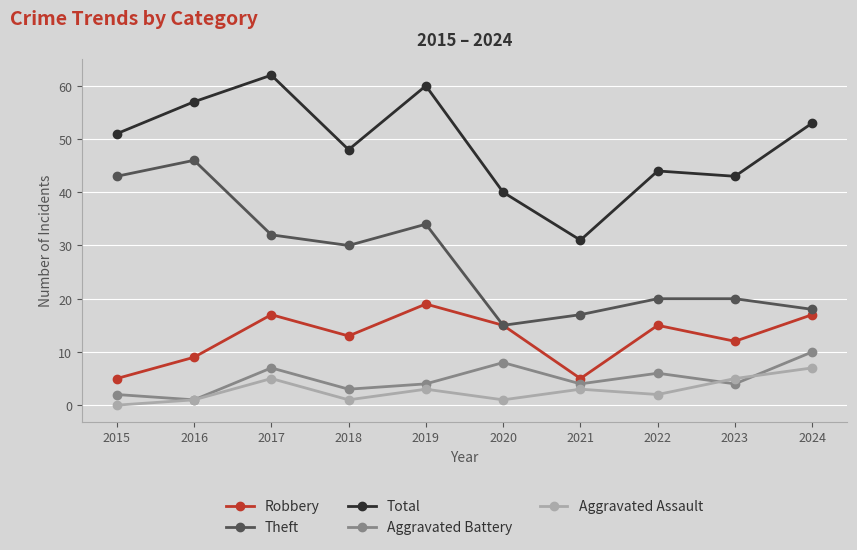

What is the value of the Total point at the 10th from the left?

53